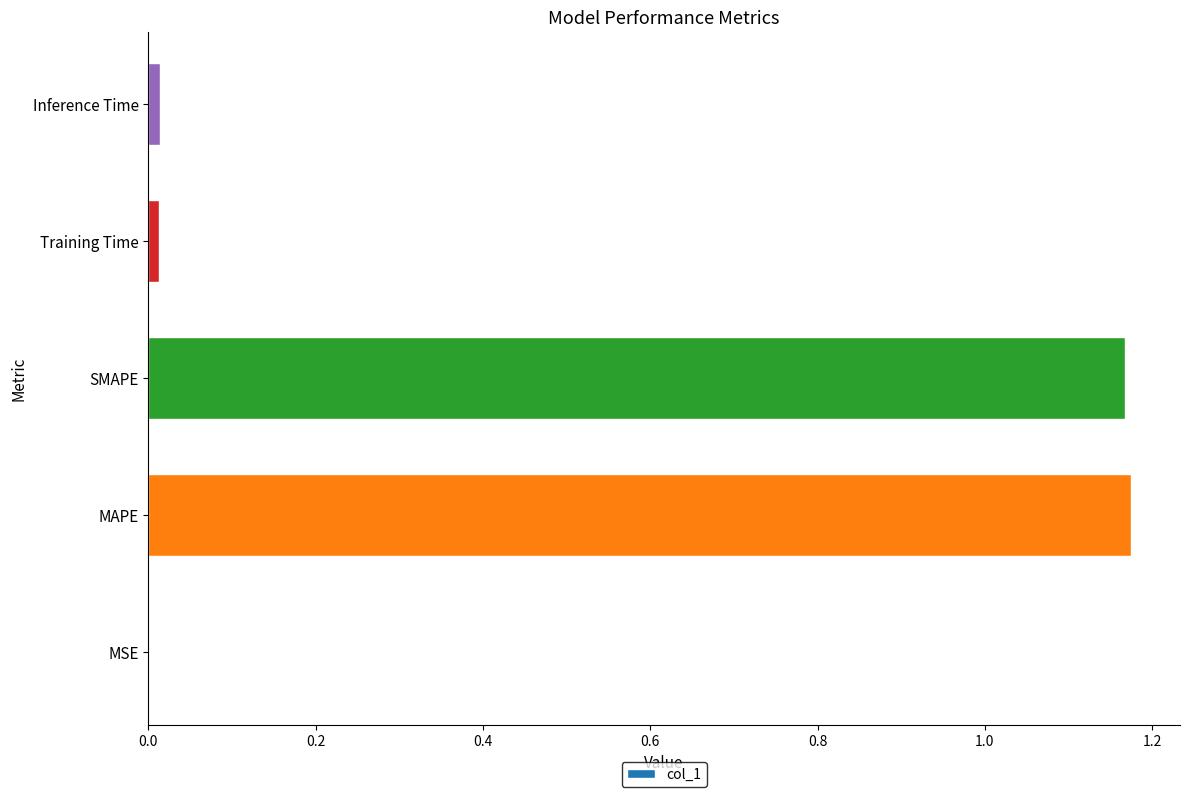

What is the sum of all values?

2.4